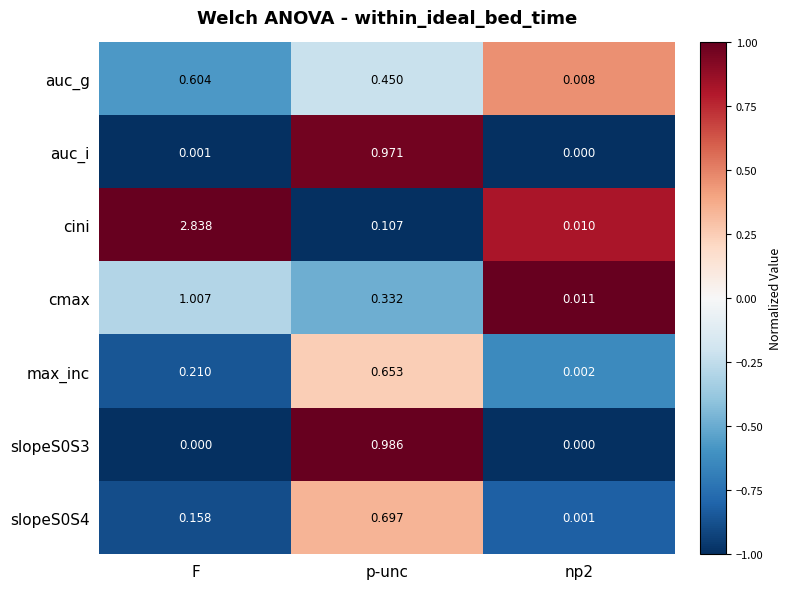

Between F and p-unc, which series saw the biggest shift?

cini